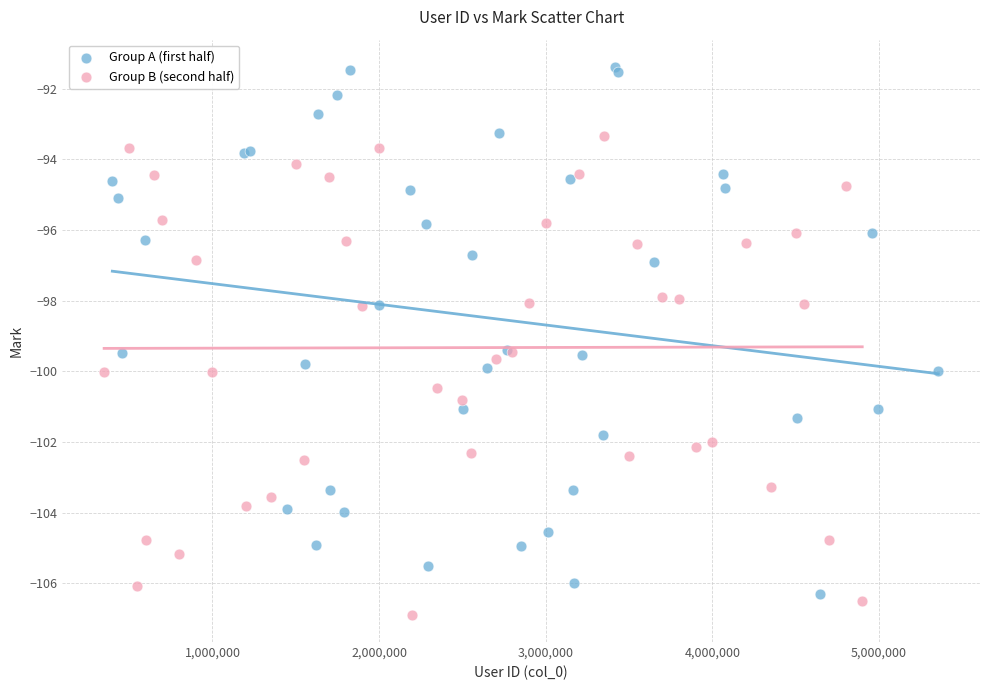

What are all the series names shown in the legend?

Group A (first half), Group B (second half)